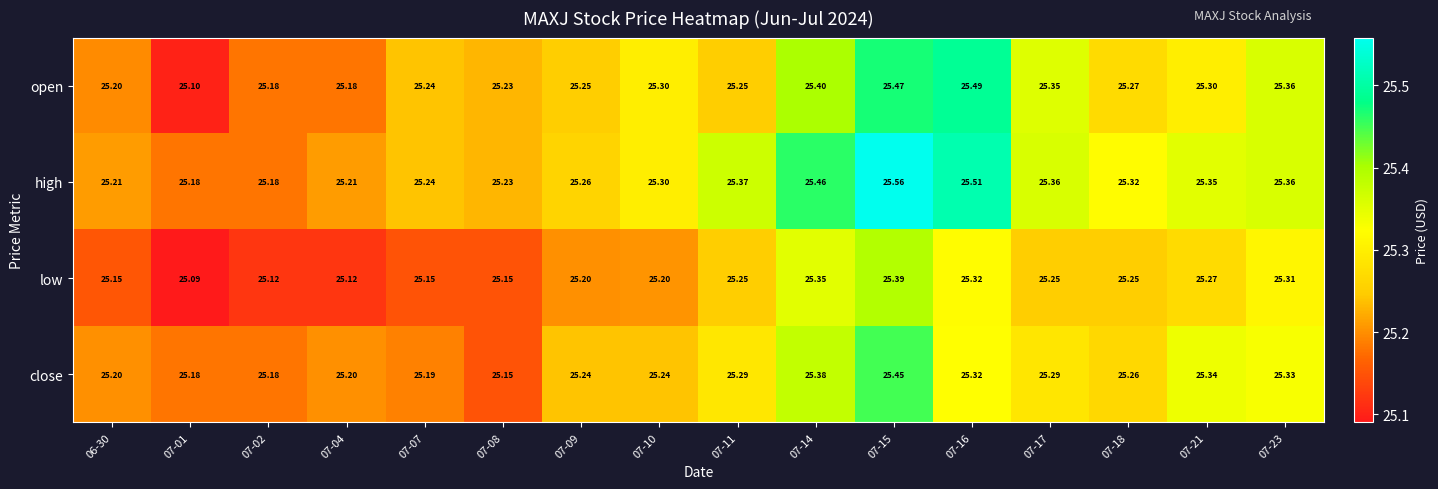

At how many categories does at least one series exceed 25?

16